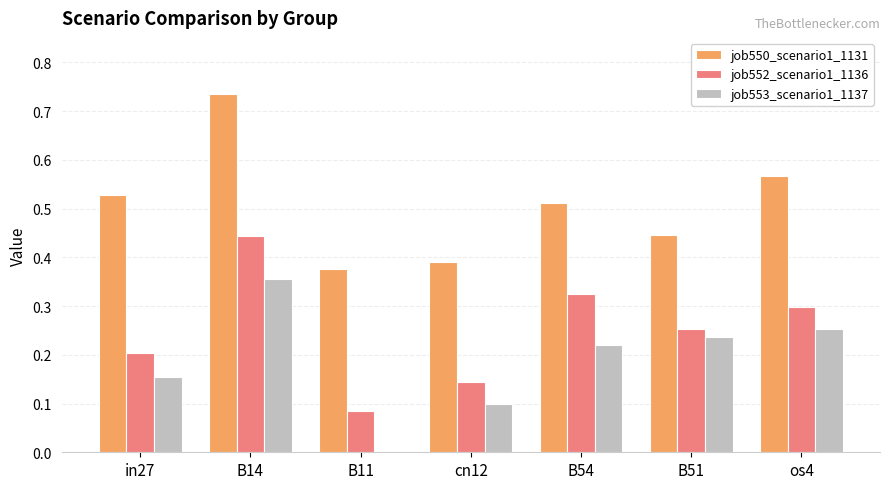

Which series has the largest total across all categories?

job550_scenario1_1131